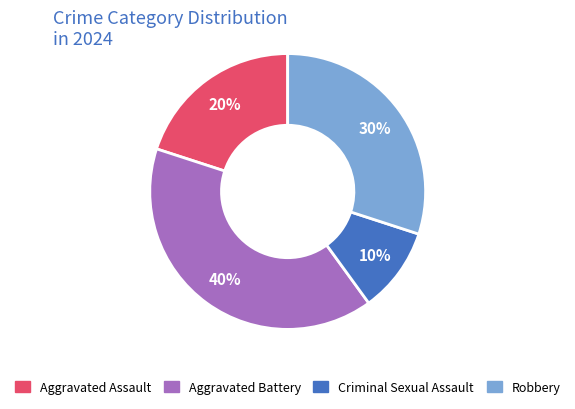

To the nearest percent, what is the average slice percentage?

25%